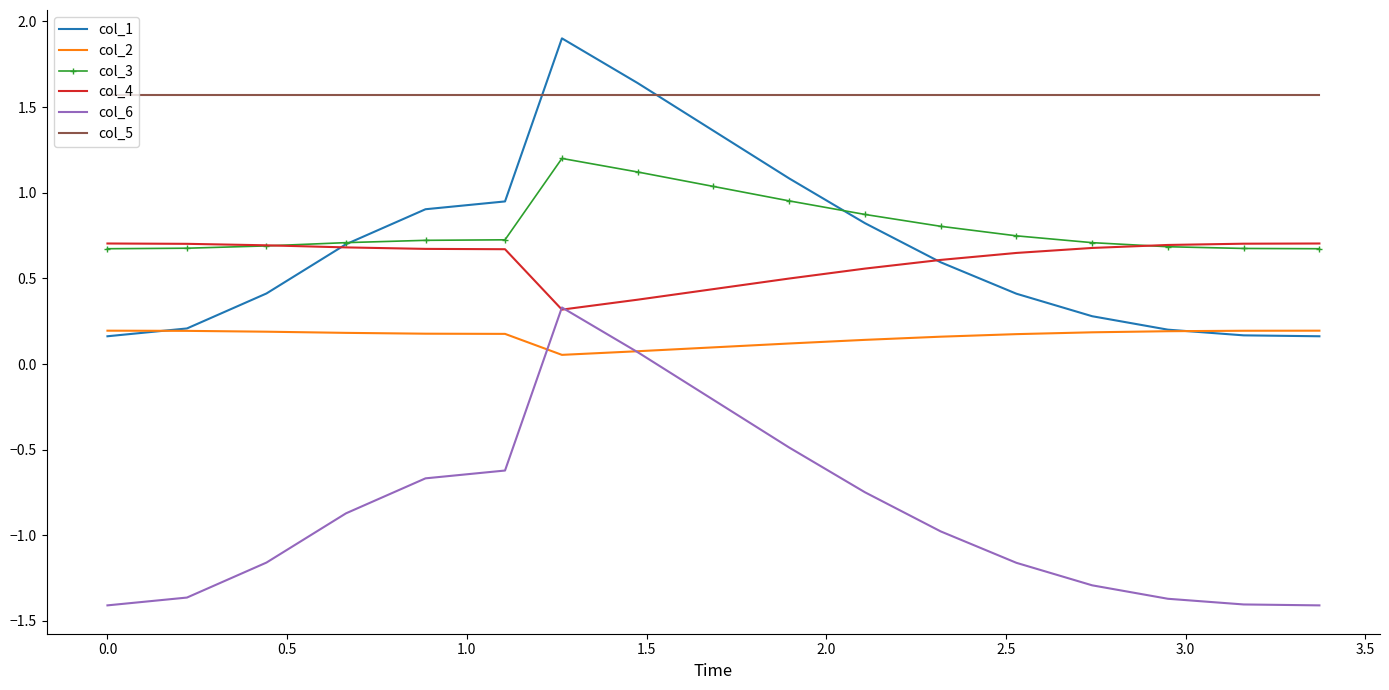

What is the maximum value for col_6?

0.3